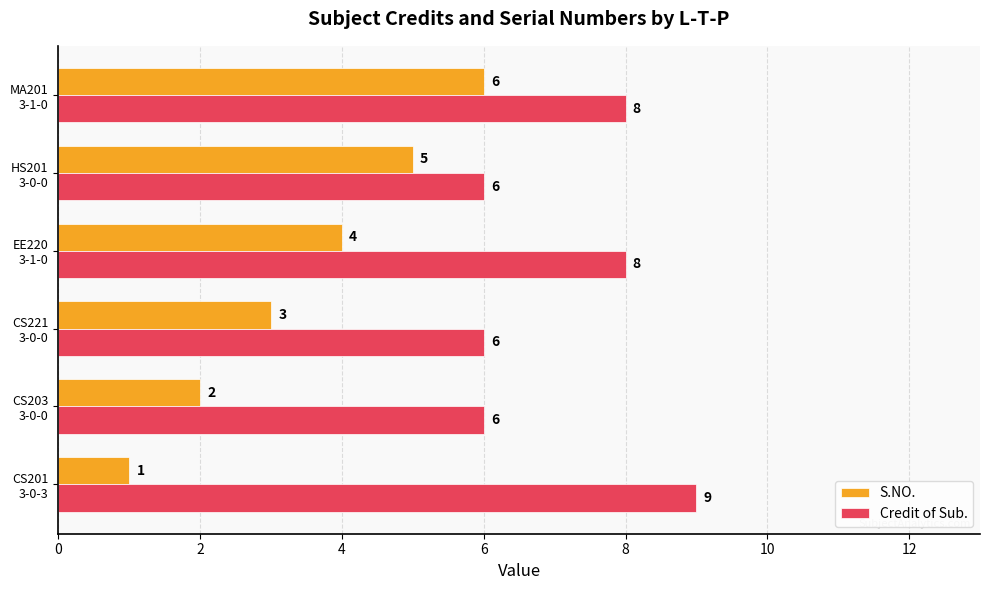

What are all the series names shown in the legend?

S.NO., Credit of Sub.